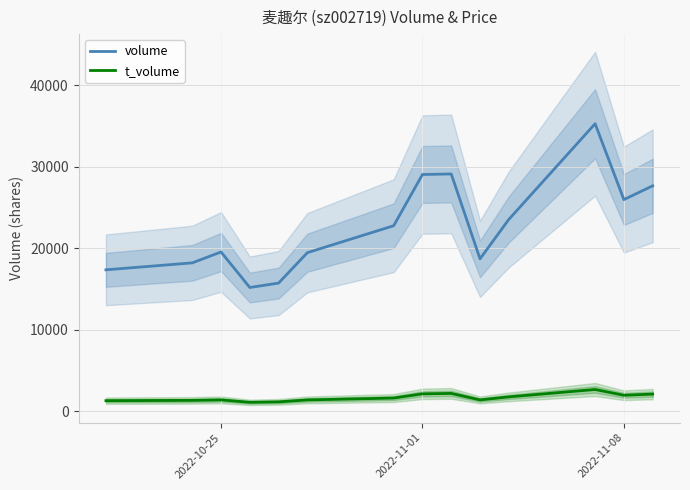

At which category does volume reach its first local peak?

2022-10-25